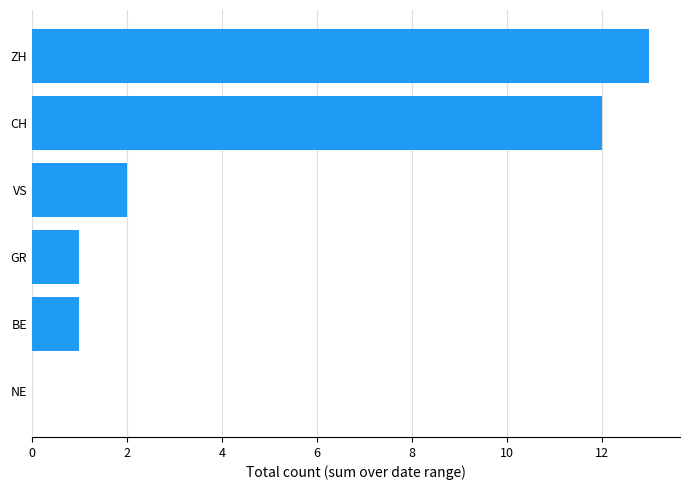

Count the number of data series in this chart.

1